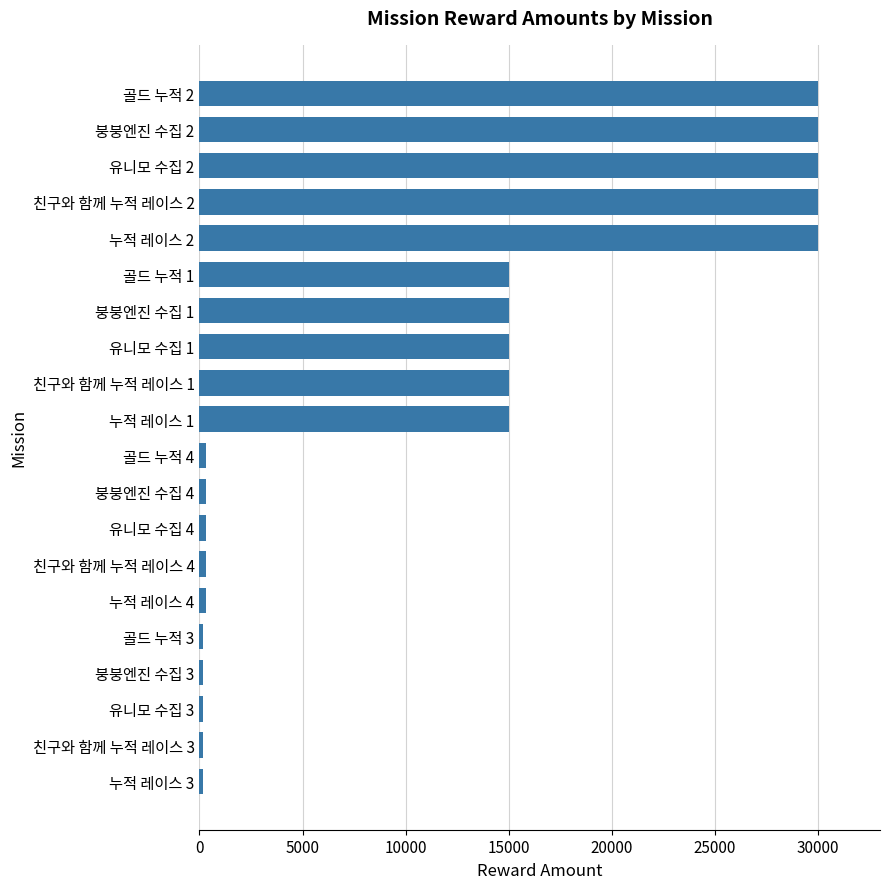

Reading bottom to top, transcribe all the data shown in this chart.

150	150	150	150	150	300	300	300	300	300	15000	15000	15000	15000	15000	30000	30000	30000	30000	30000